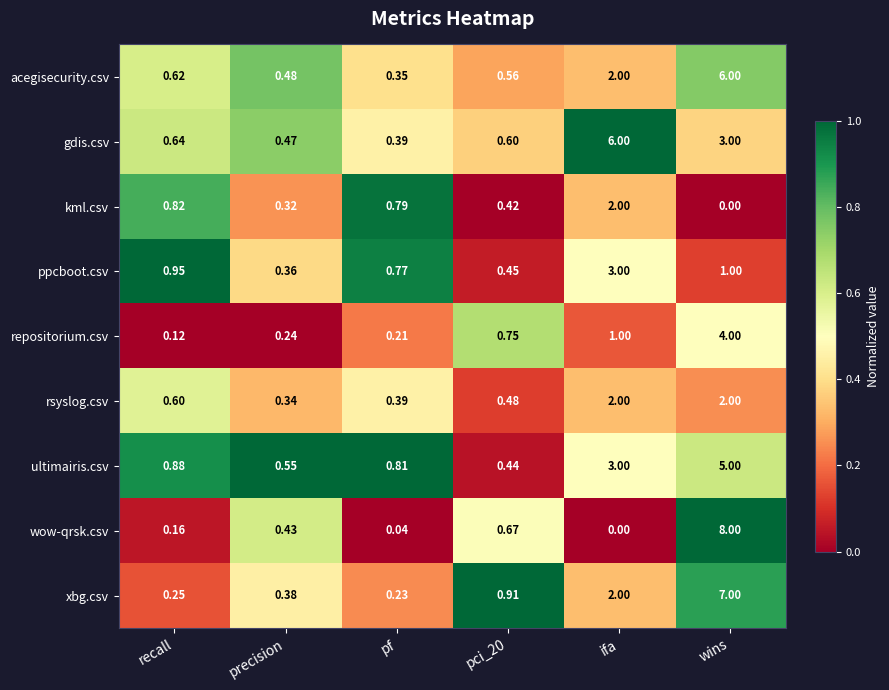

At which label is gdis.csv closest to 3?

wins